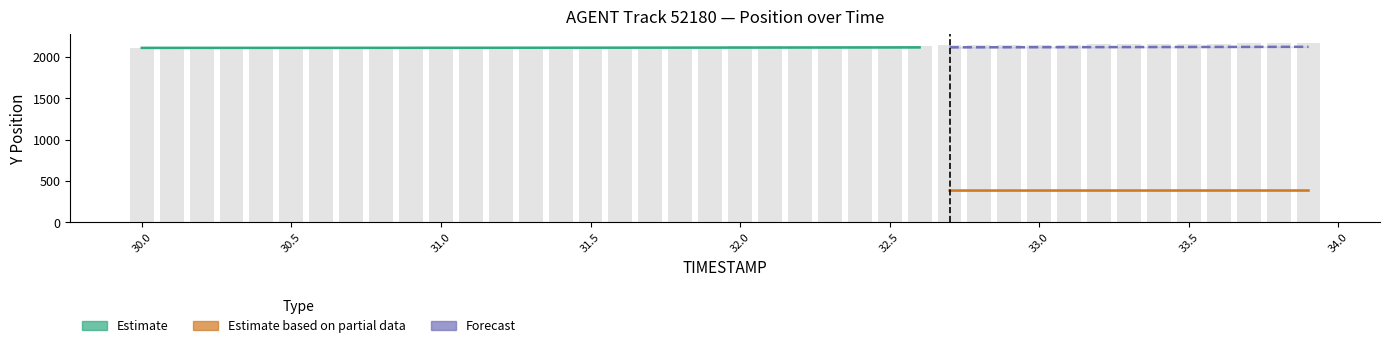

What is the difference between the maximum and second lowest values?

59.9